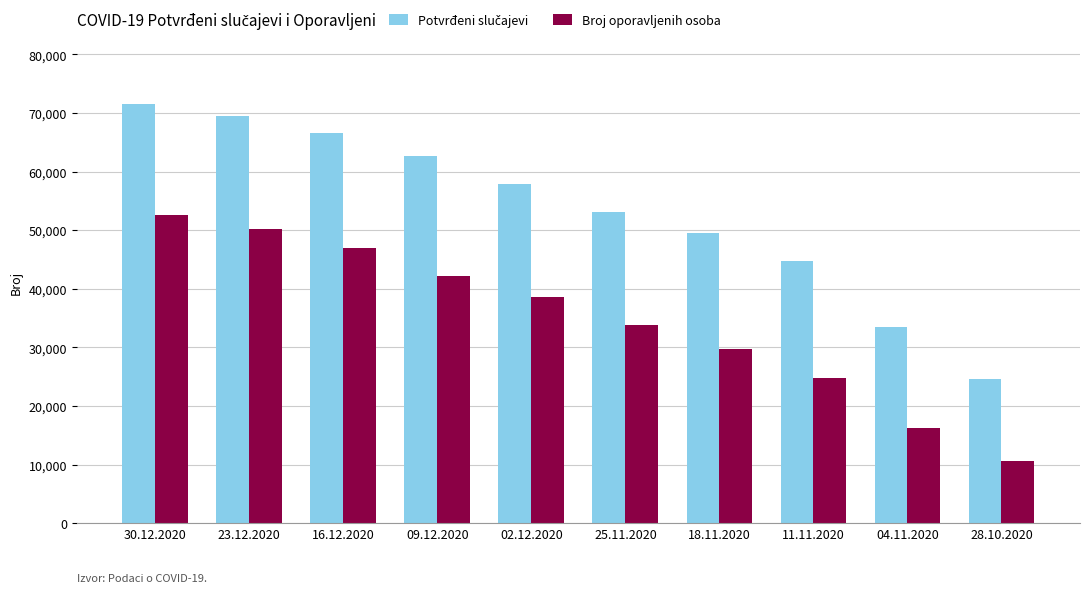

What is the difference between the maximum and minimum values in the Broj oporavljenih osoba series?

42011